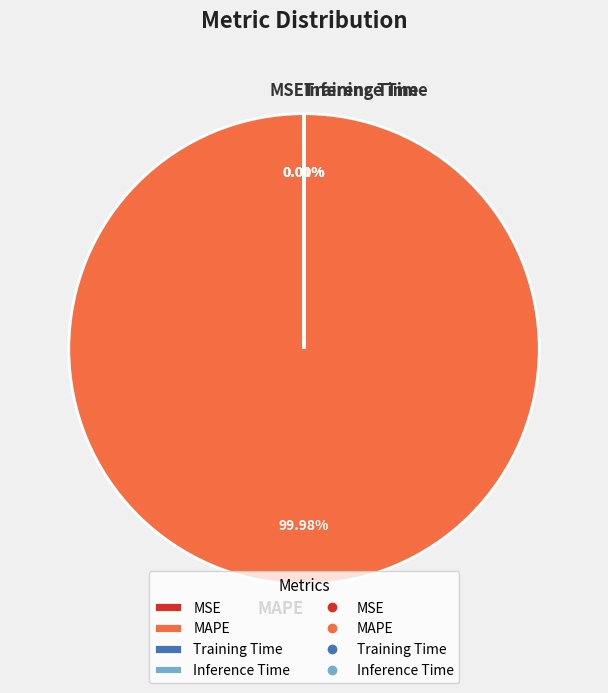

Which slice is the largest?

MAPE